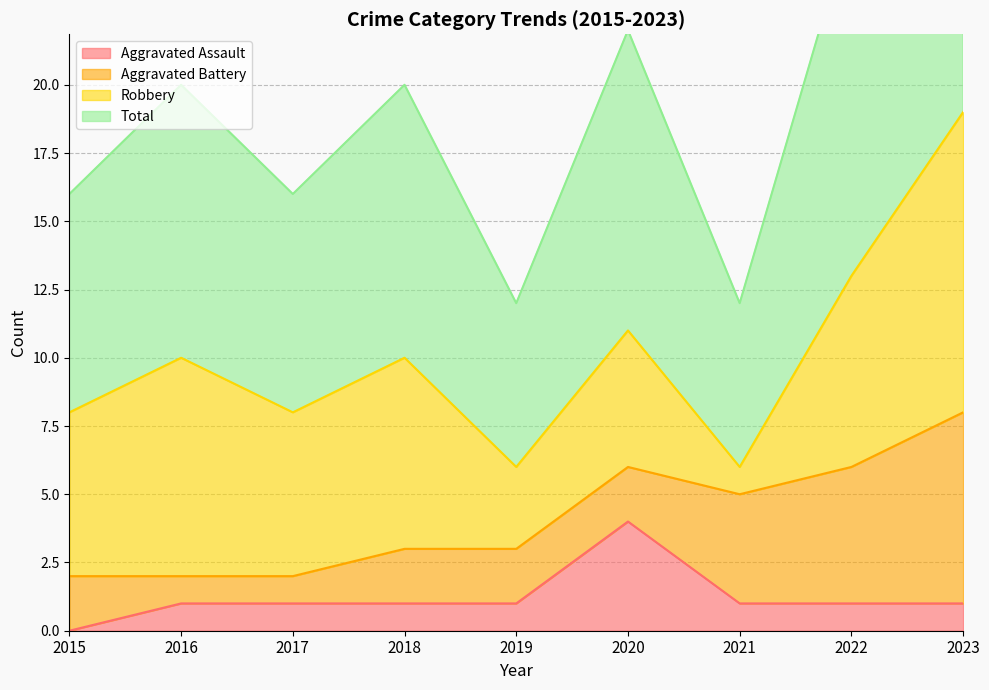

Is it true that Aggravated Assault equals 1 at 2023?

True